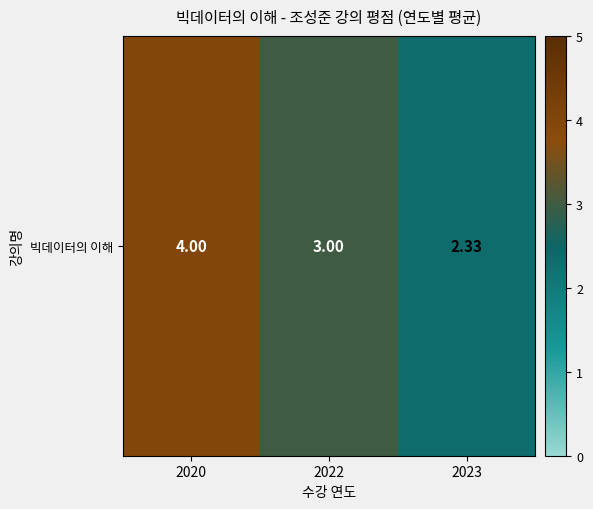

What is the change in value from 2020 to 2022?

-1.0